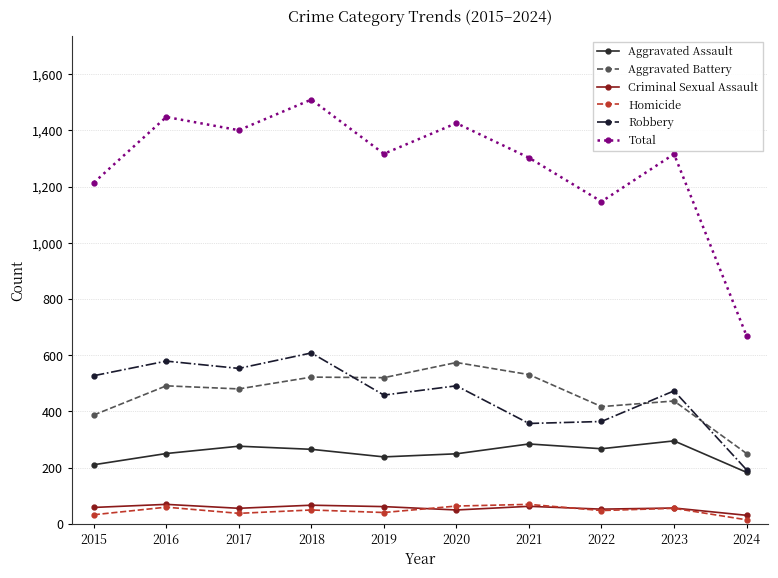

Is it true that Aggravated Assault equals 284 at 2021?

True